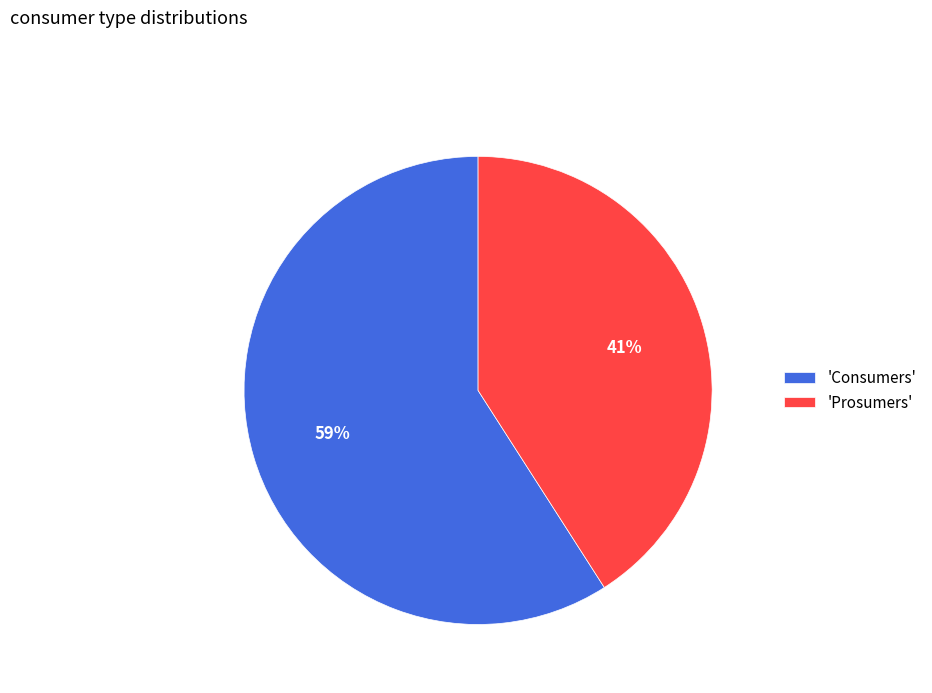

To the nearest percent, what portion does 'Prosumers' represent?

41%